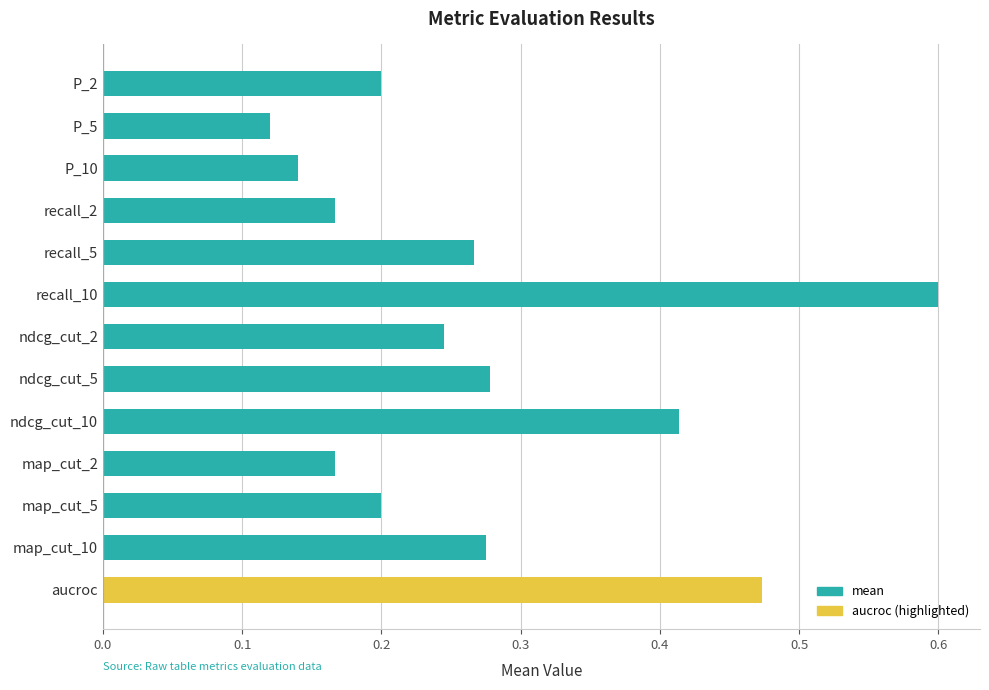

True or false: the data shows 0.0 at map_cut_2.

False